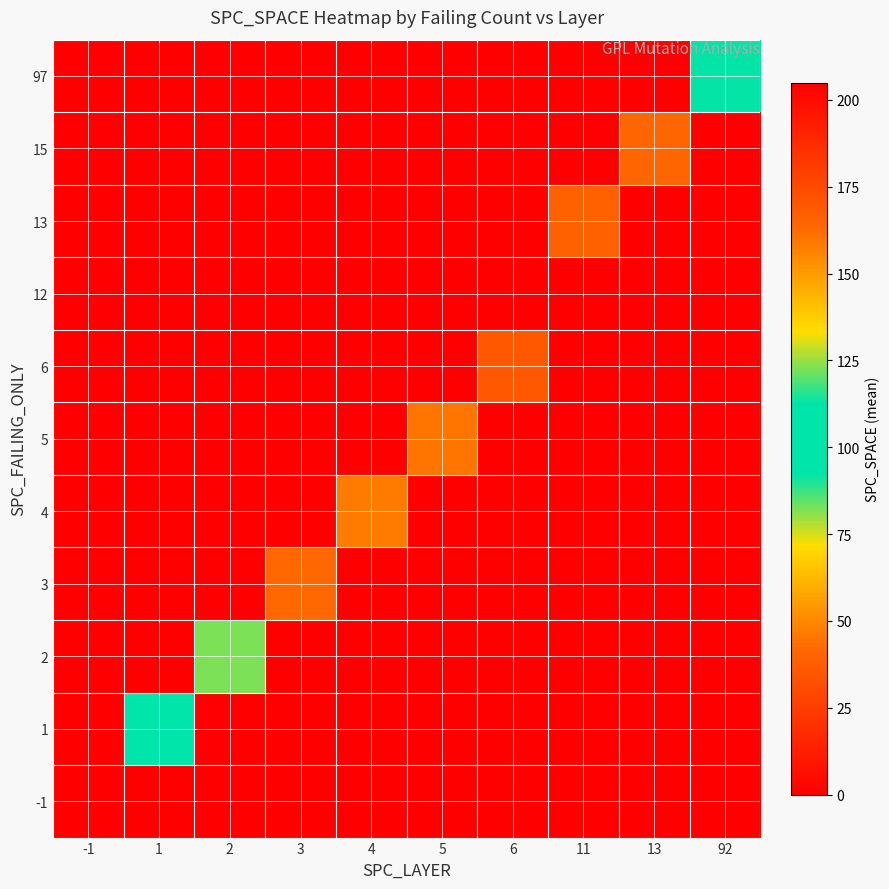

What is the maximum value shown in the chart?

205.0